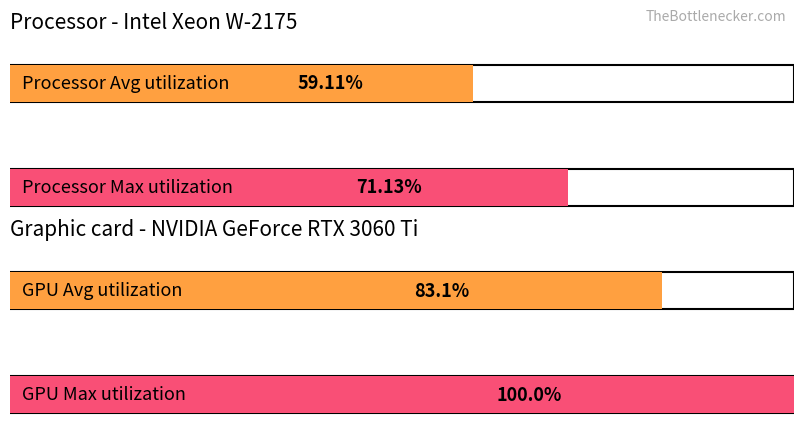

Does the chart contain any negative values?

No